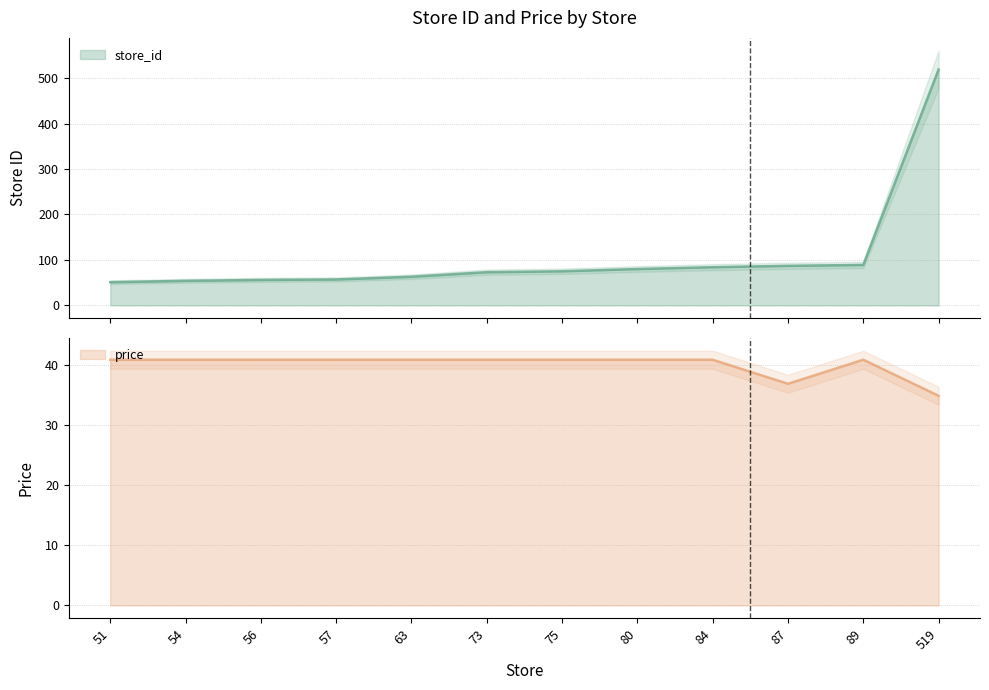

At which label is store_id closest to 285?

89